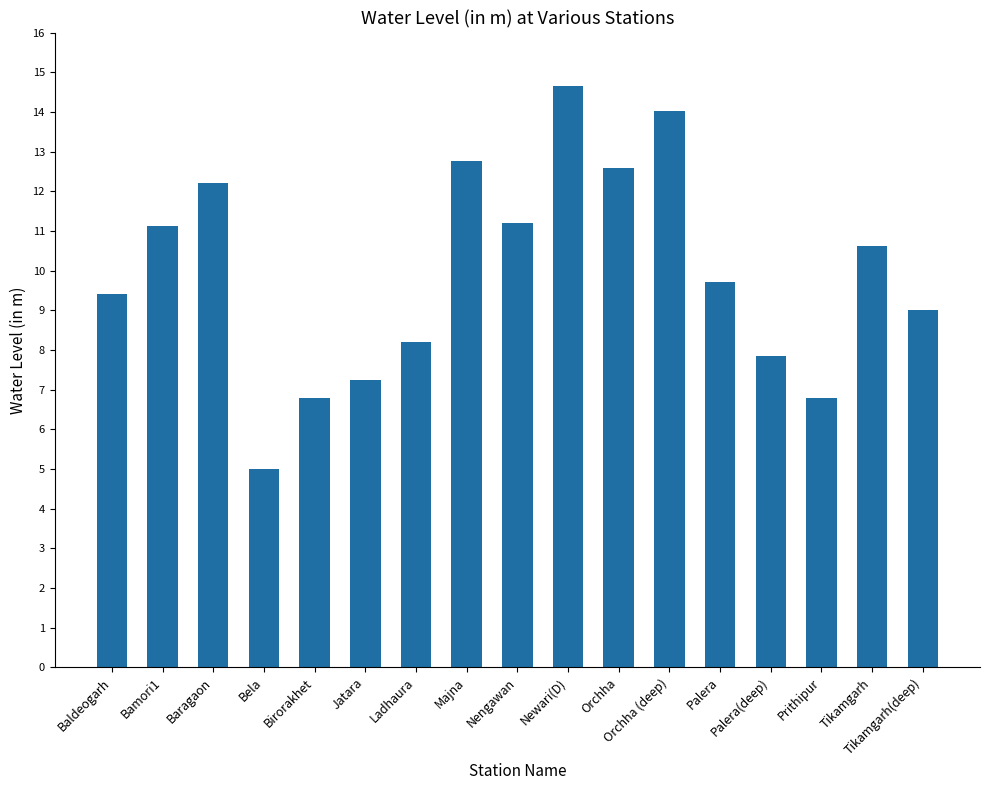

What position from the right is Jatara?

12